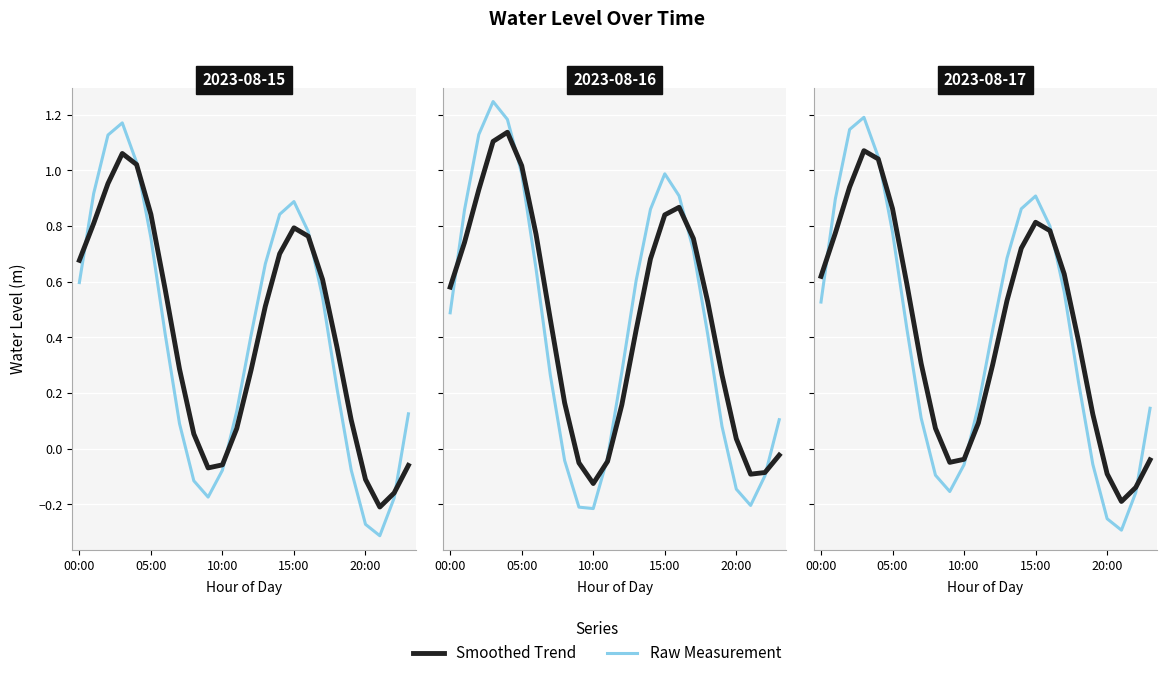

Where is the first local minimum for Raw Measurement?

9